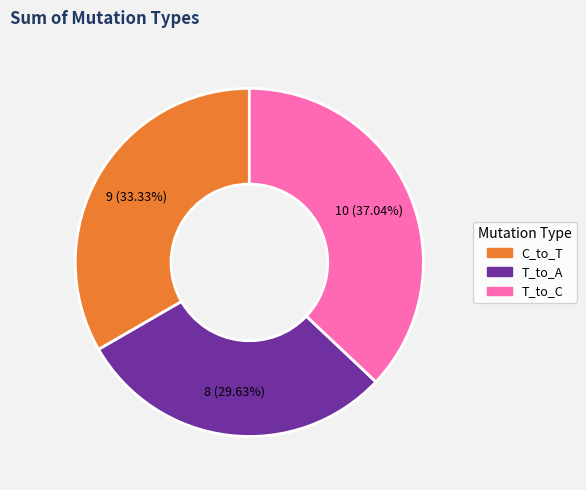

Count the number of slices in the pie.

3